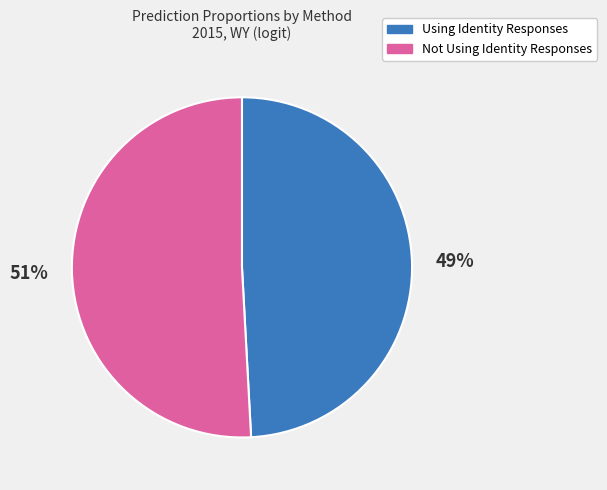

The Not Using Identity Responses slice represents 43% of the pie. True or false?

False